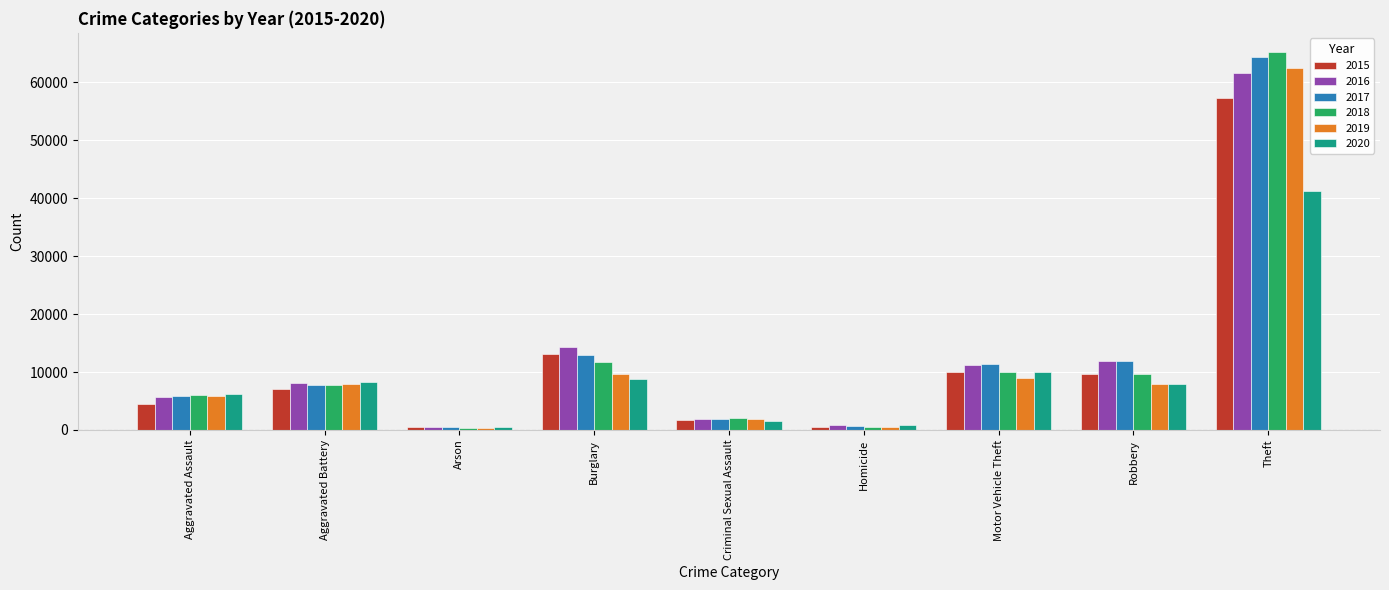

Rank the series by their maximum value, from lowest to highest.

2020, 2015, 2016, 2019, 2017, 2018